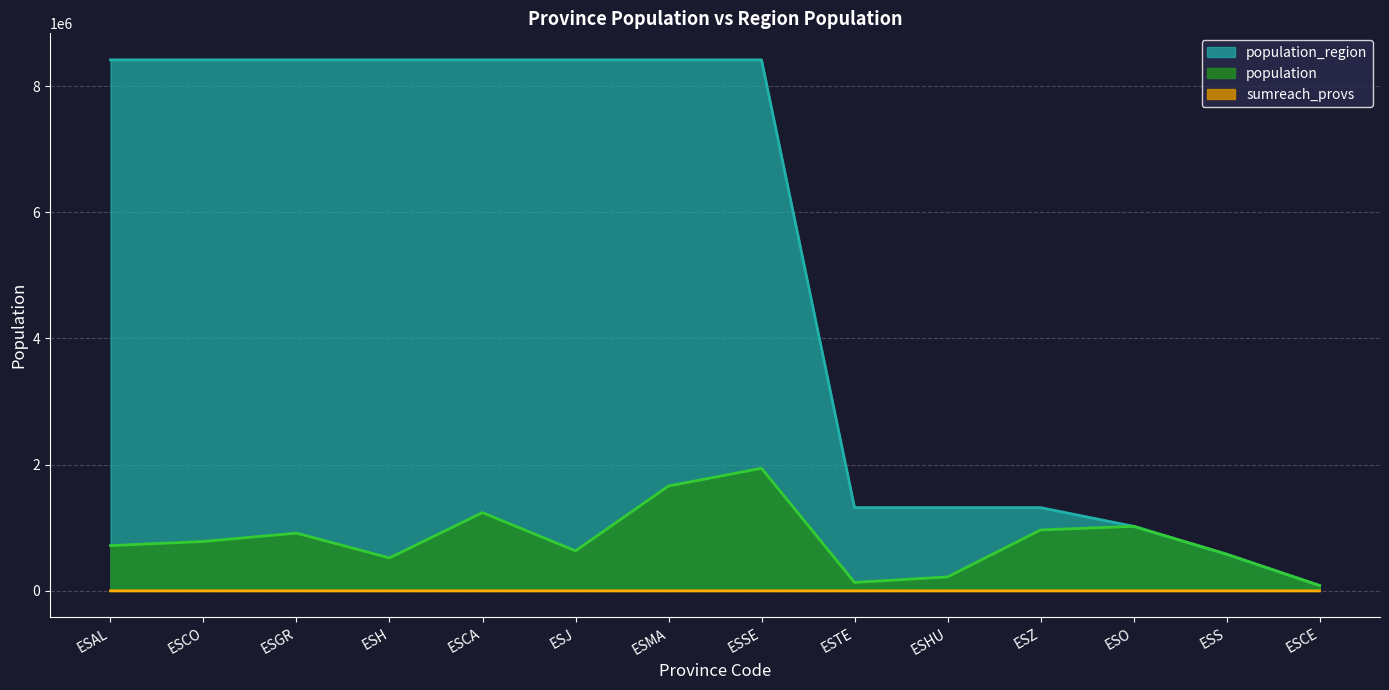

Count the number of categories in the chart.

14